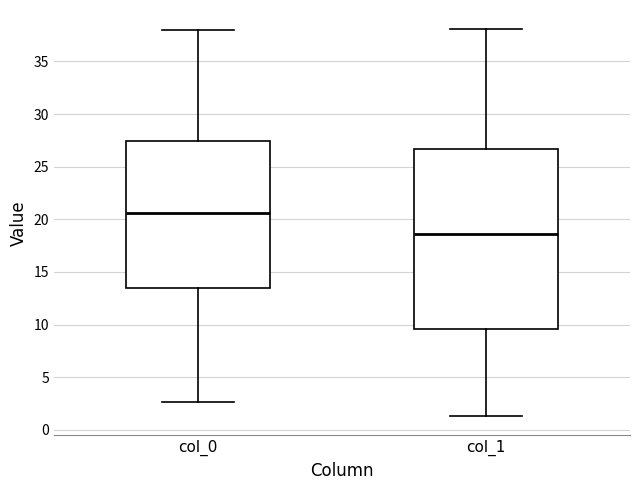

Reading left to right, transcribe this box plot: for each box, give where its median line is, the range the box spans, and where its two whiskers end, as read against the y-axis. The values are not printed on the chart, so give them approximately, as read against the axis.

col_0: median 20.5, box 13.5 to 27.5, whiskers 2.5 to 38.0
col_1: median 18.5, box 9.5 to 26.5, whiskers 1.5 to 38.0